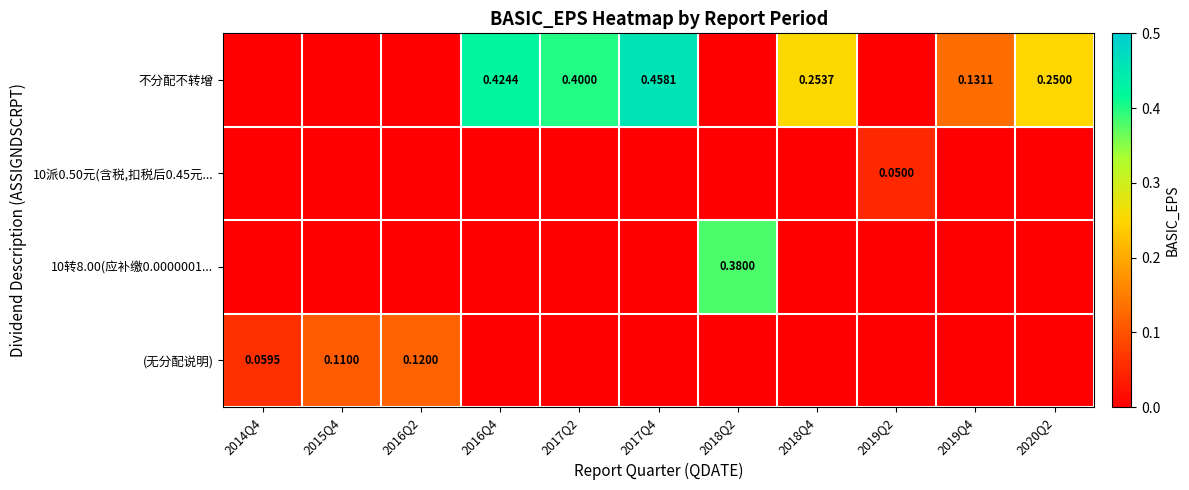

Is the value of (无分配说明) at 2016Q2 greater than the value of 不分配不转增 at 2017Q4?

No